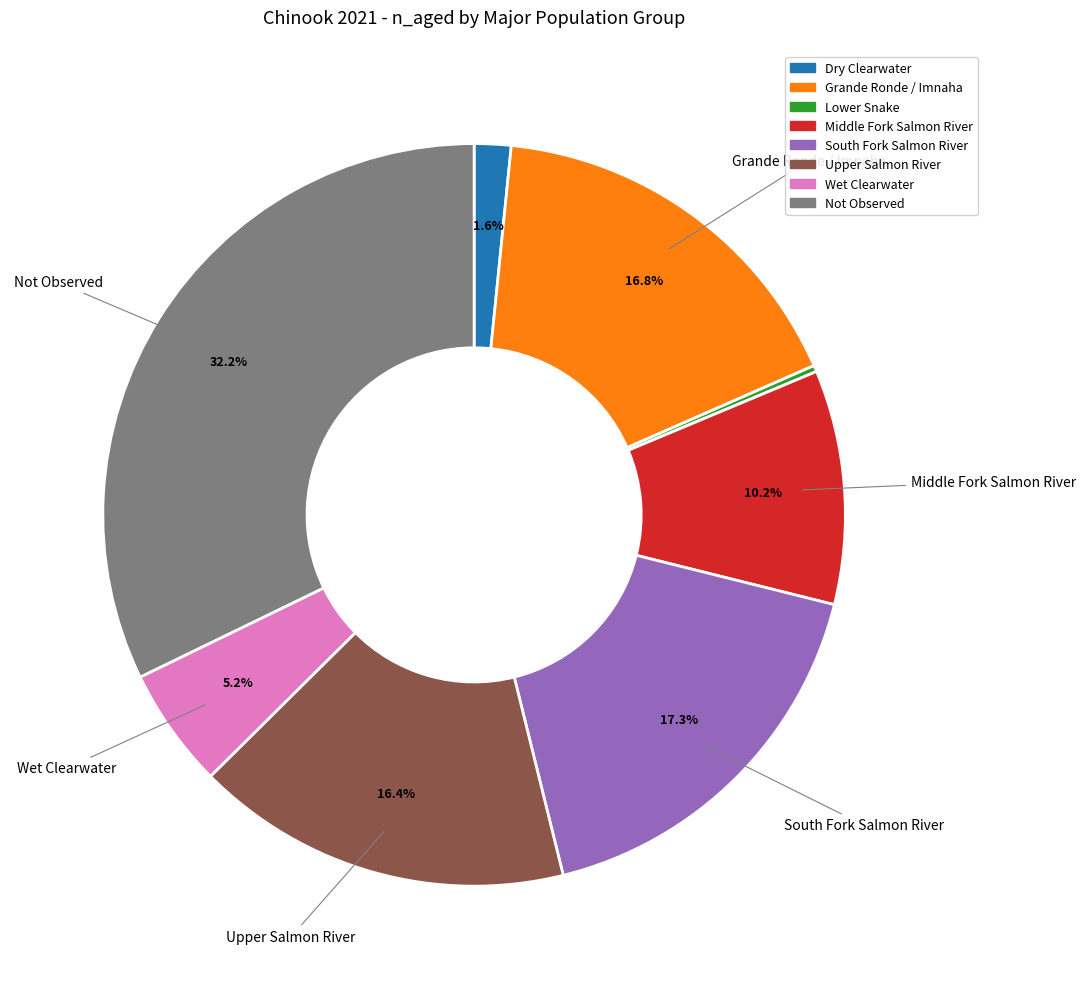

Does any single category account for the majority?

No